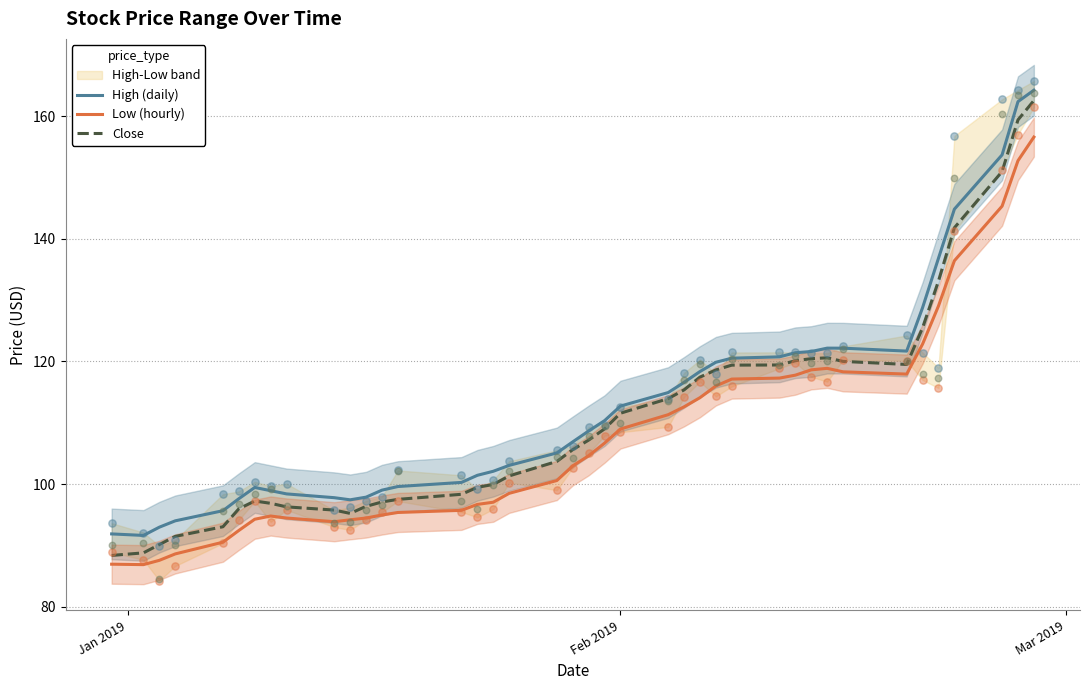

What is the highest value of the Low (hourly) series?

156.6